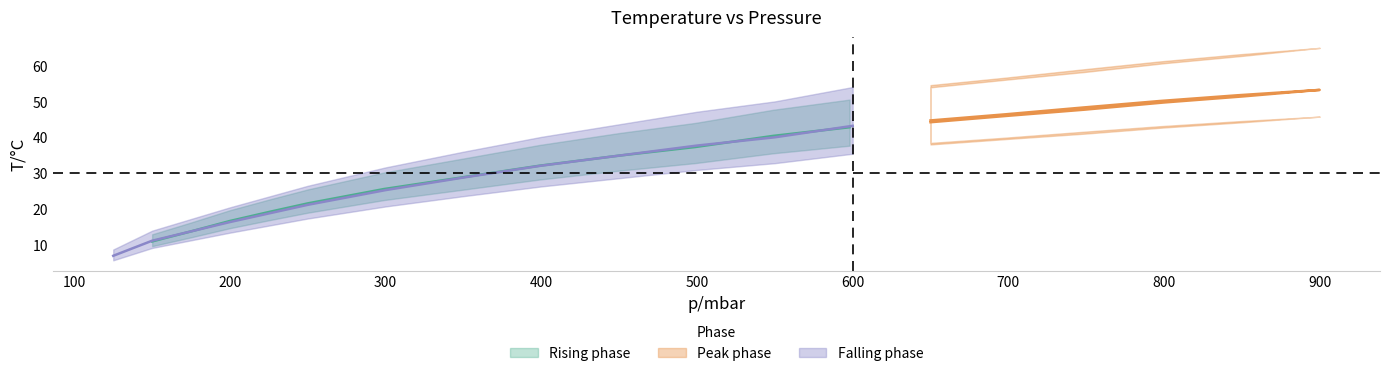

At which label does Upper band reach its peak?

900